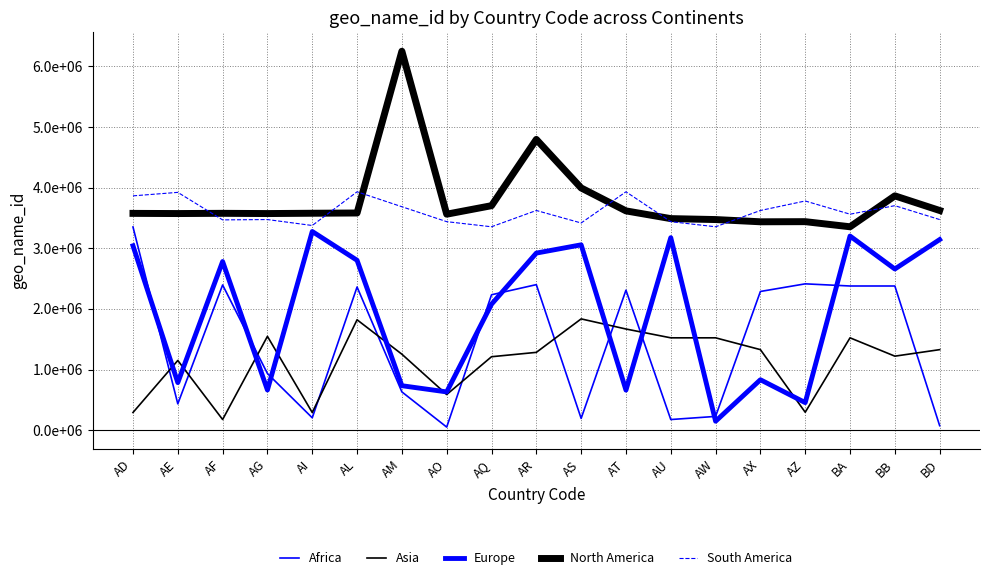

What is the difference between the Africa values at AD and AX?

1064098